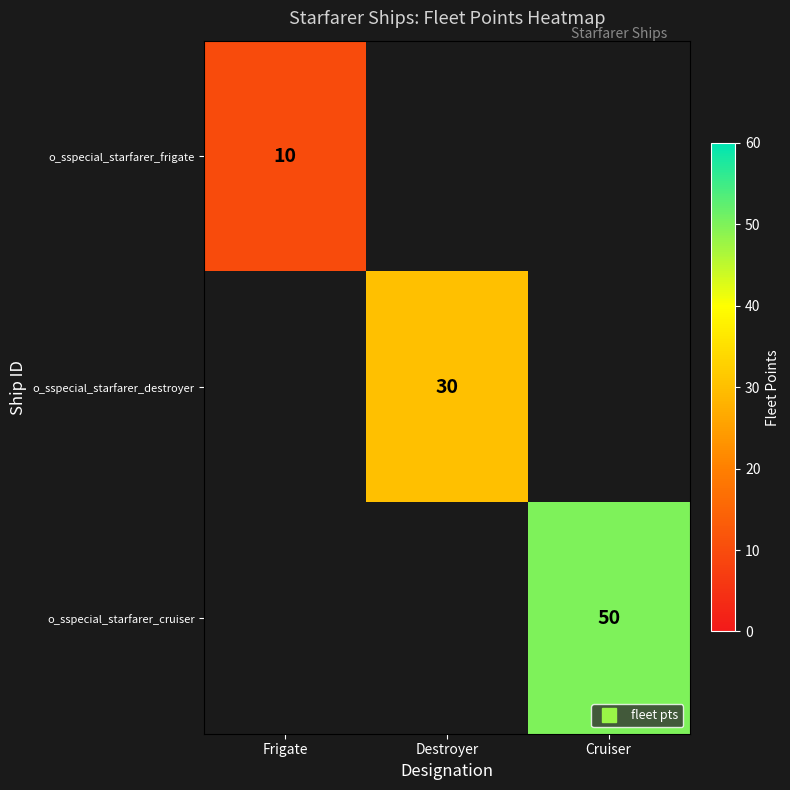

At Cruiser, list the series in order from smallest to largest.

o_sspecial_starfarer_frigate, o_sspecial_starfarer_destroyer, o_sspecial_starfarer_cruiser